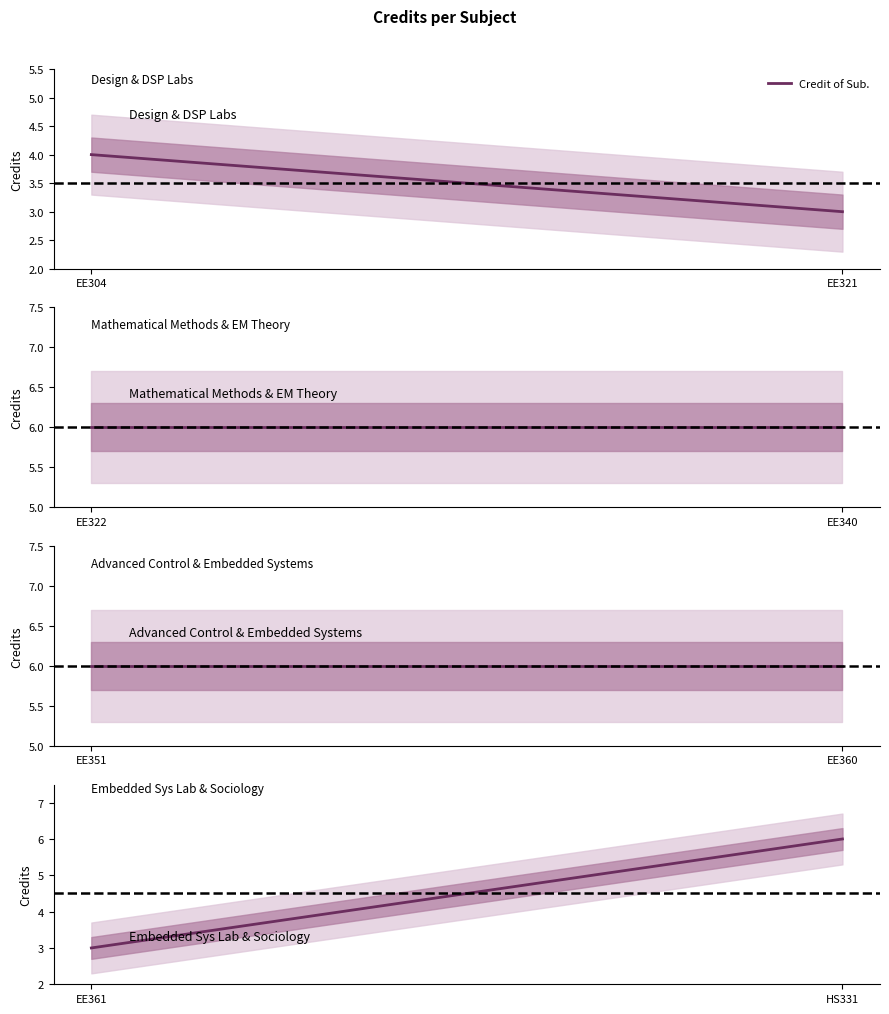

What is the ratio of the value at EE361 to the value at EE321?

1.0